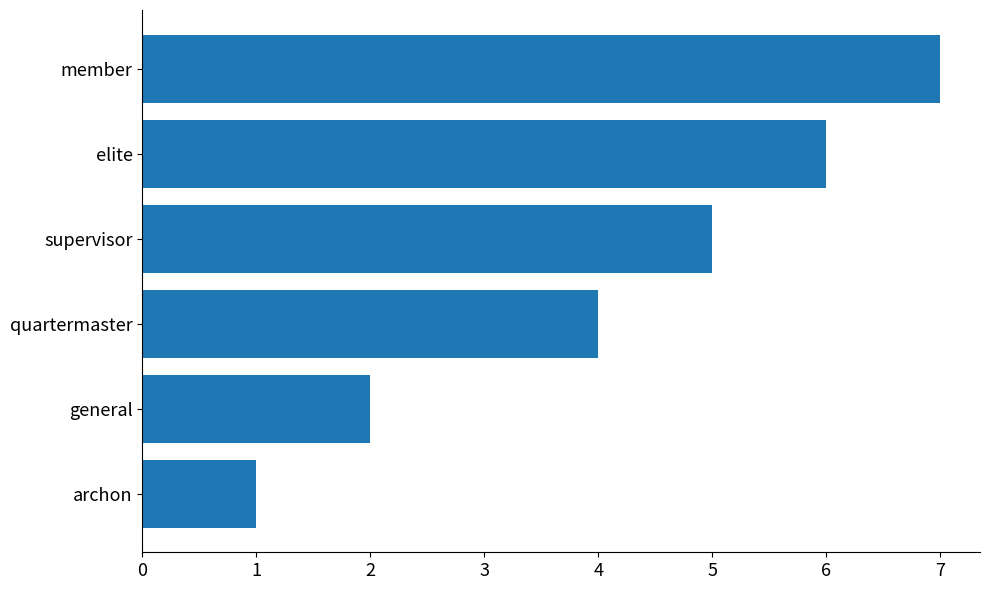

What is the difference between the maximum and second lowest values?

5